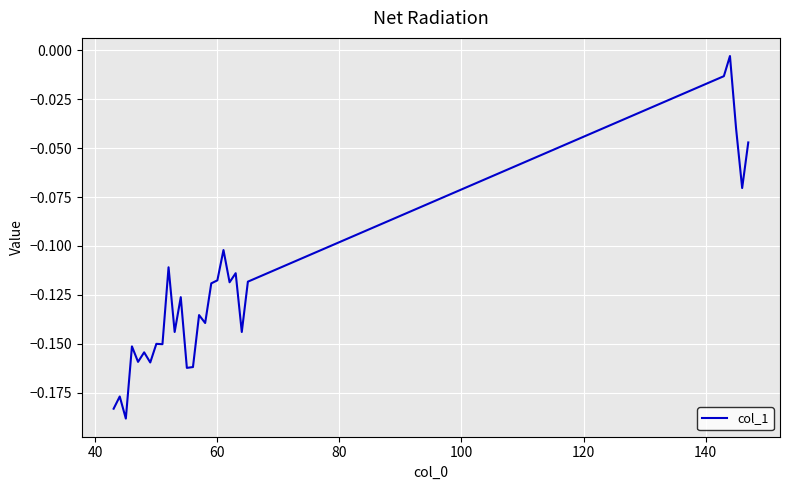

Does the chart have visible grid lines?

Yes